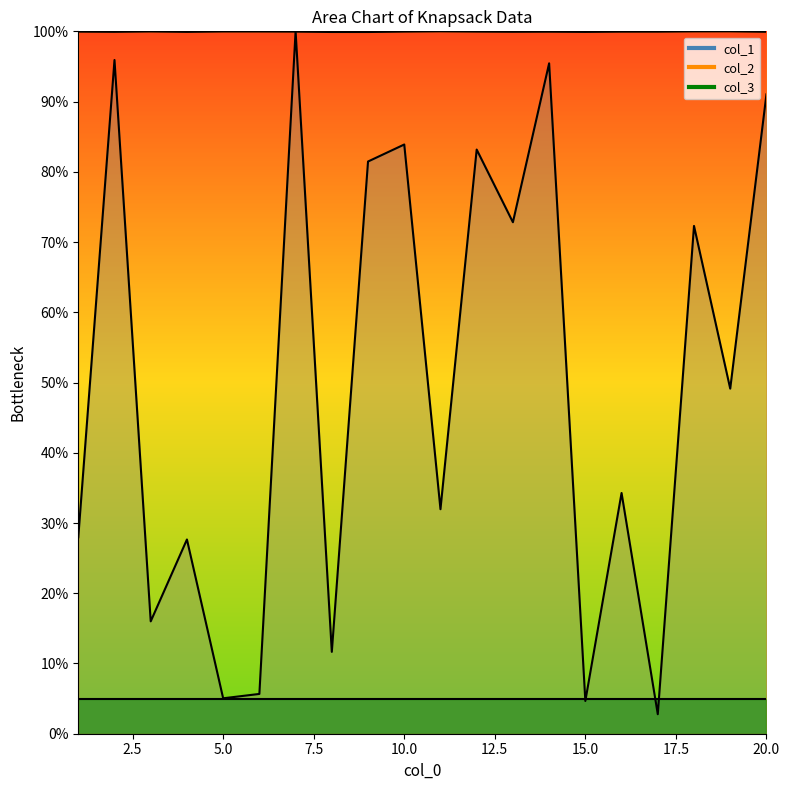

Which series has the largest total across all categories?

col_2